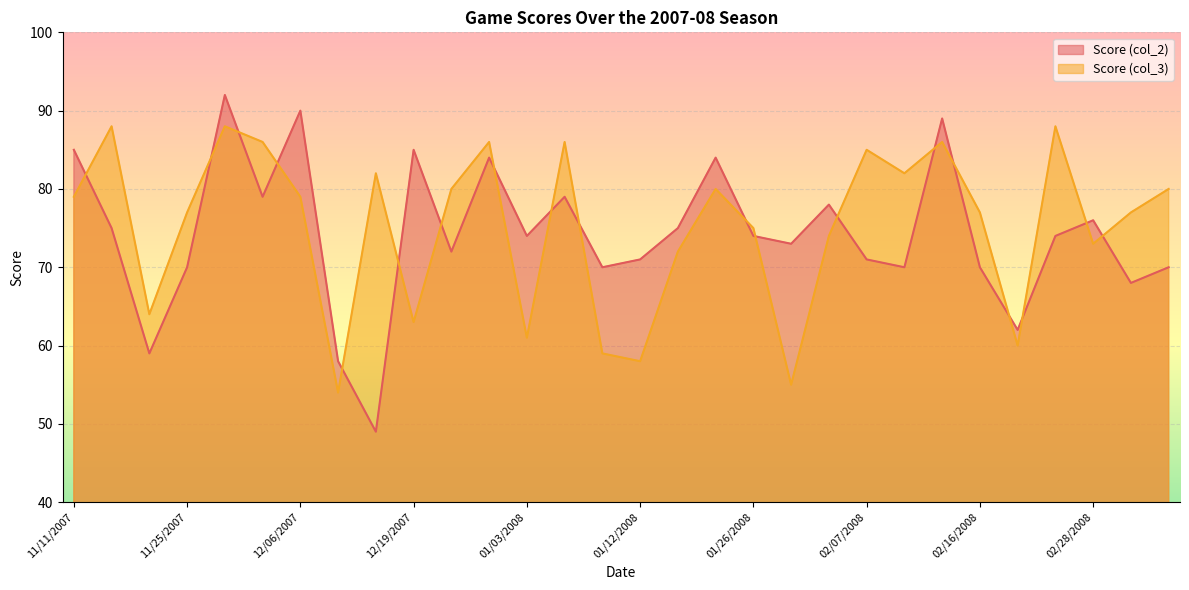

What position from the right is 01/10/2008?

16